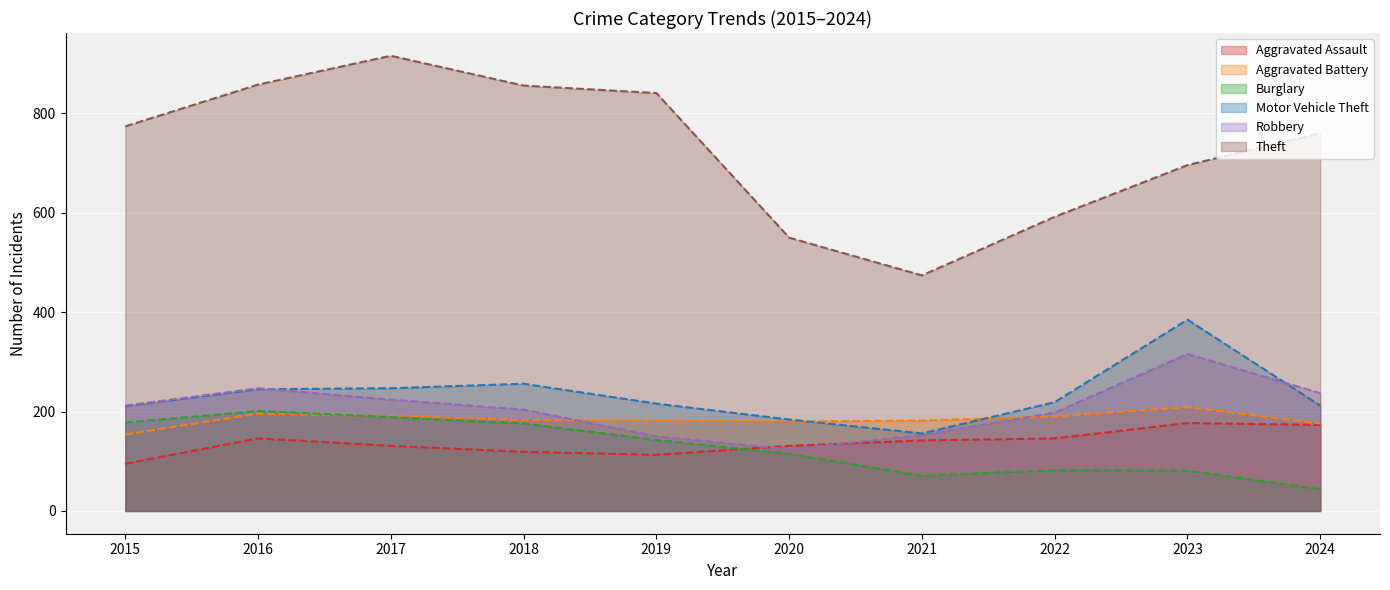

How many times do Aggravated Battery and Burglary cross each other?

1